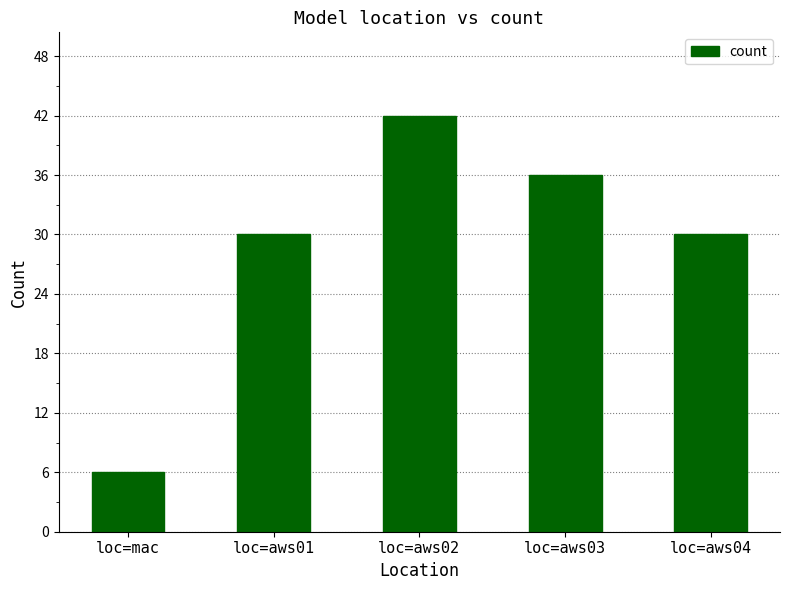

What is the difference between the maximum and minimum values?

36